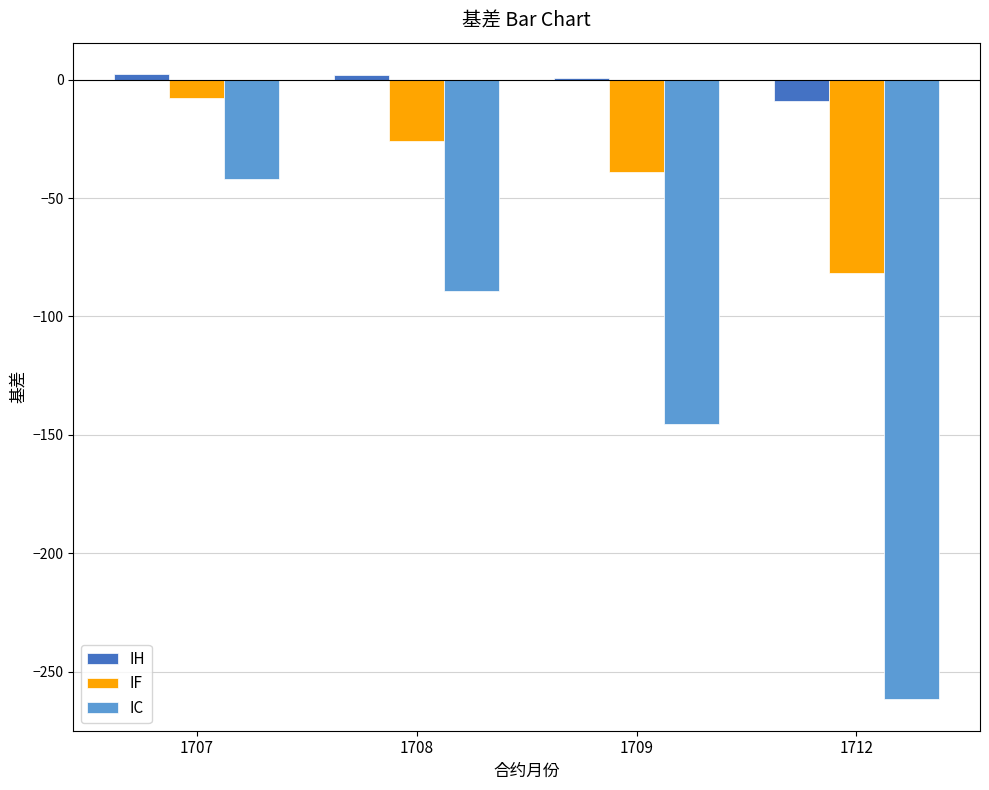

Is it true that IH equals -9.2 at 1712?

True